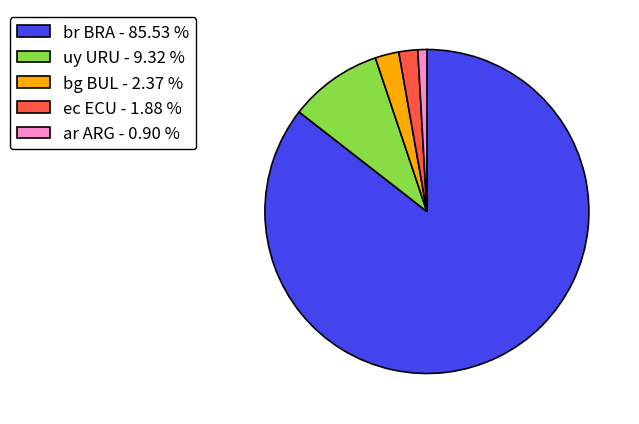

Is ec ECU the majority of the pie?

No